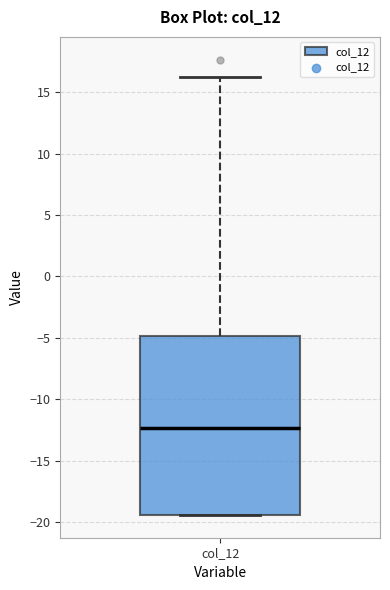

Read this box plot against the y-axis: the position of the median line, the range covered by the box, and the ends of both whiskers. The values are not printed on the chart, so give them approximately, as read against the axis.

median -12.5, box -19.5 to -5.0, whiskers -19.5 to 16.5